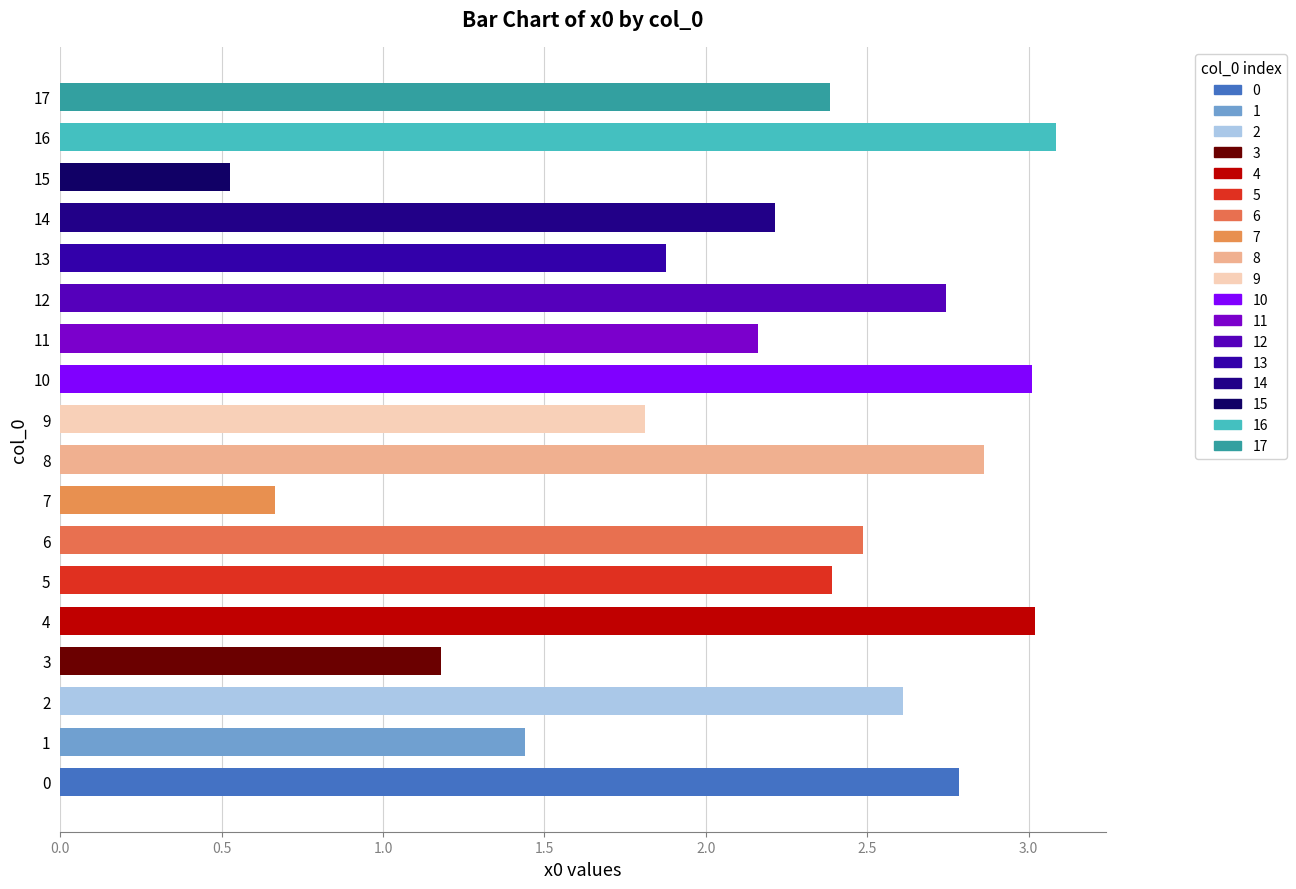

How many values are below 2?

6